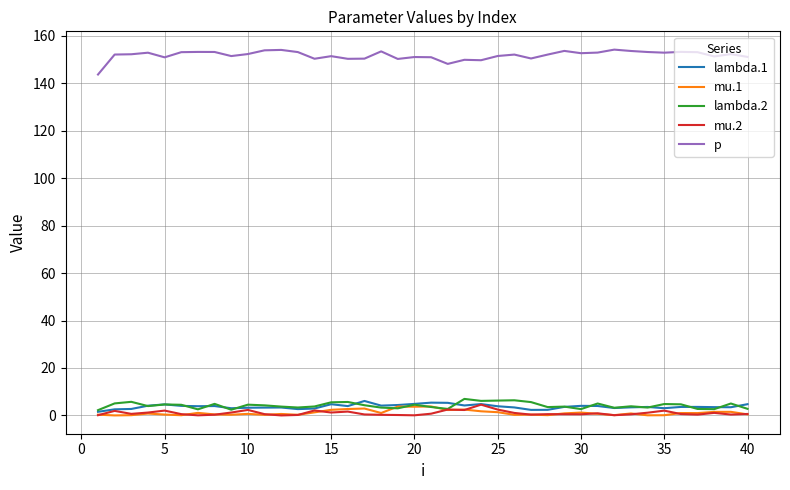

Count the number of data series in this chart.

5